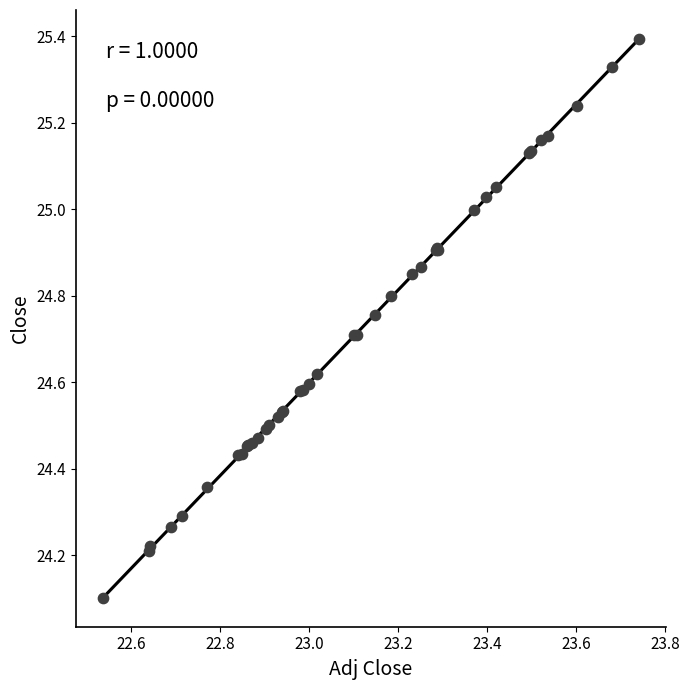

What Y value in the scatter plot is closest to 24?

24.1